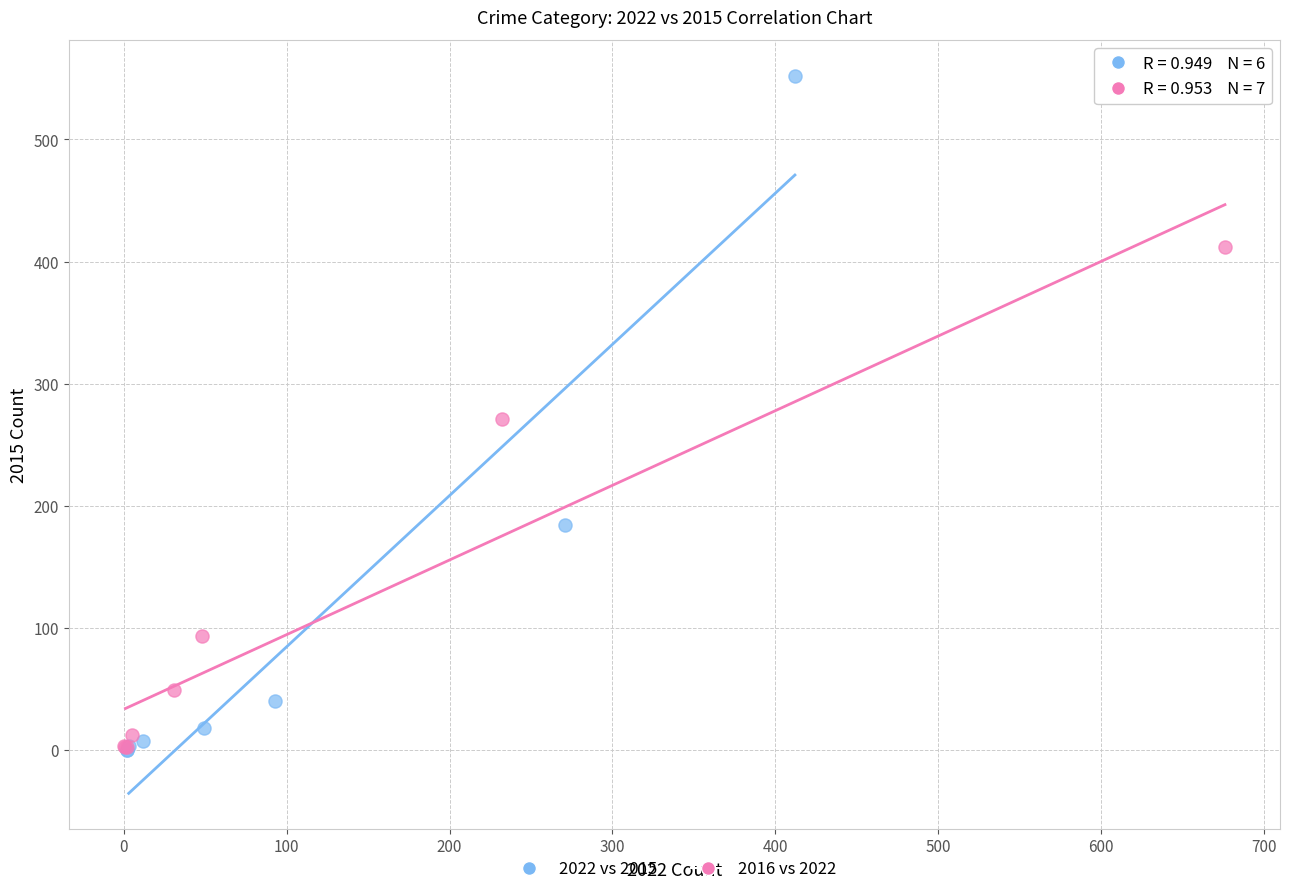

What are all the series names shown in the legend?

2022 vs 2015, 2016 vs 2022